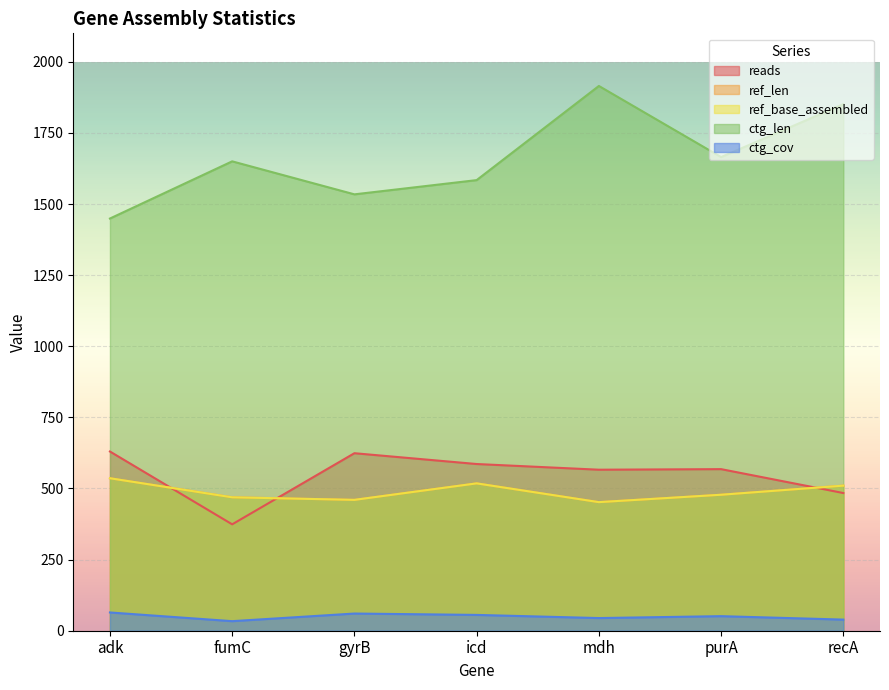

How many lines are shown in the chart?

5